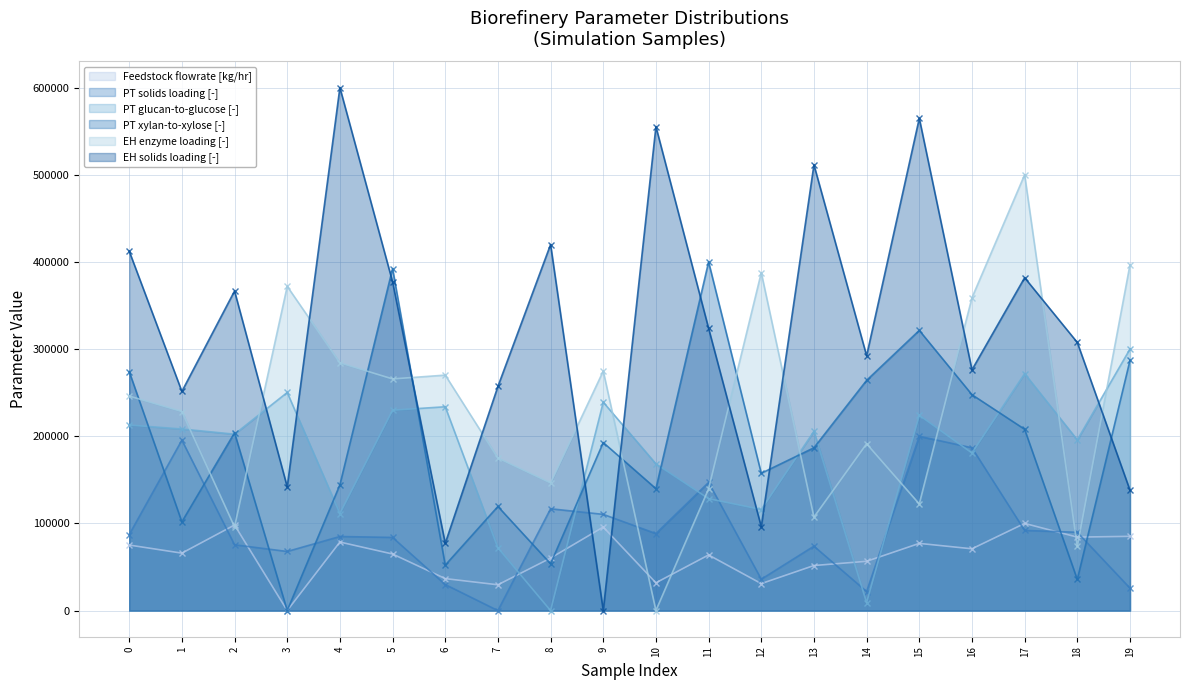

Reading right to left, list all the values displayed in this chart.

Feedstock flowrate [kg/hr]: 85170.5	84275.4	100000.0	70880.2	77069.8	56517.4	51683.2	30932.6	63807.5	31863.5	95811.2	60220.4	29585.6	36674.5	64897.8	78630.2	0.0	98176.8	65889.9	75178.5
PT solids loading [-]: 25760.3	89803.2	91949.9	186762.1	200000.0	21824.7	73881.9	35957.1	147048.3	88372.1	110375.7	116815.7	0.0	29874.8	83899.8	84973.2	67799.6	75491.9	195527.7	87119.9
PT glucan-to-glucose [-]: 300000.0	195851.5	271834.1	180786.0	224017.5	9170.3	205676.9	115938.9	128384.3	168340.6	239083.0	0.0	72052.4	233842.8	229912.7	111353.7	250218.3	202401.7	208296.9	212882.1
PT xylan-to-xylose [-]: 286973.9	35671.3	208016.0	247695.4	321442.9	264128.3	186773.5	157515.0	400000.0	139879.8	192785.6	53707.4	119438.9	52104.2	392384.8	144288.6	0.0	204008.0	101803.6	274148.3
EH enzyme loading [-]: 396733.4	73600.0	500000.0	358900.3	122343.4	191344.3	107244.5	387647.6	139652.0	0.0	274761.0	146455.1	174991.6	270147.9	265782.1	284260.1	371975.1	96055.9	228370.6	246112.1
EH solids loading [-]: 138095.2	307619.0	381904.8	276190.5	564761.9	292381.0	511428.6	96190.5	323809.5	555238.1	0.0	420000.0	257142.9	77142.9	377142.9	600000.0	141904.8	366666.7	251428.6	412381.0